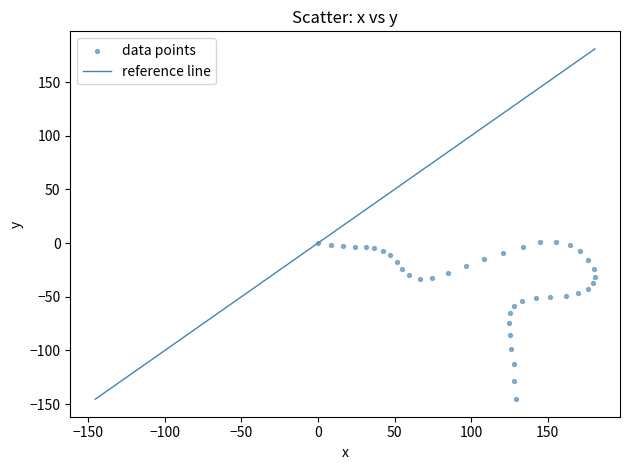

What is the range of X values (max minus min)?

181.0